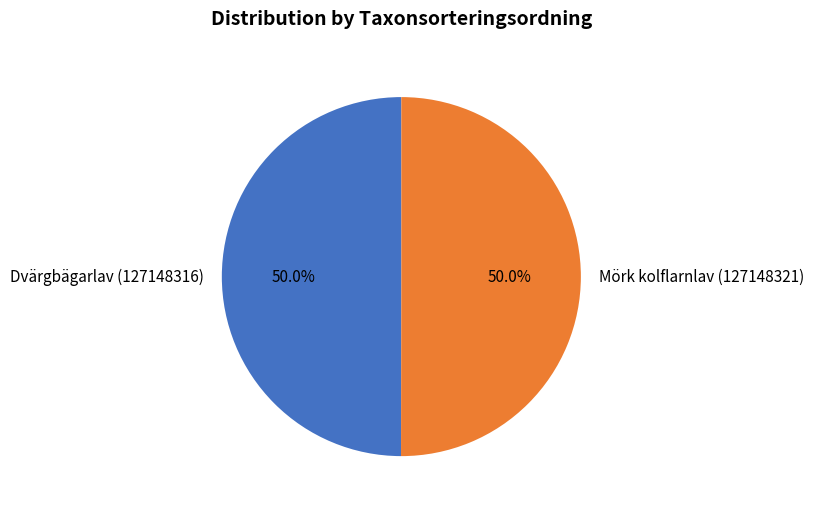

To the nearest percent, what percentage of the pie is Dvärgbägarlav (127148316)?

50%